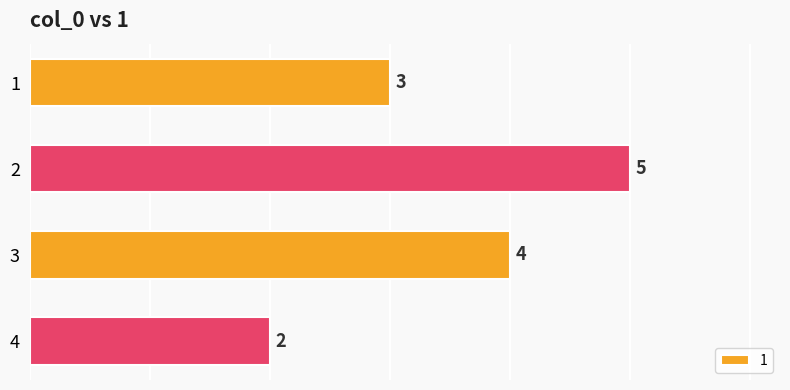

Rank the categories by value from lowest to highest.

4, 1, 3, 2